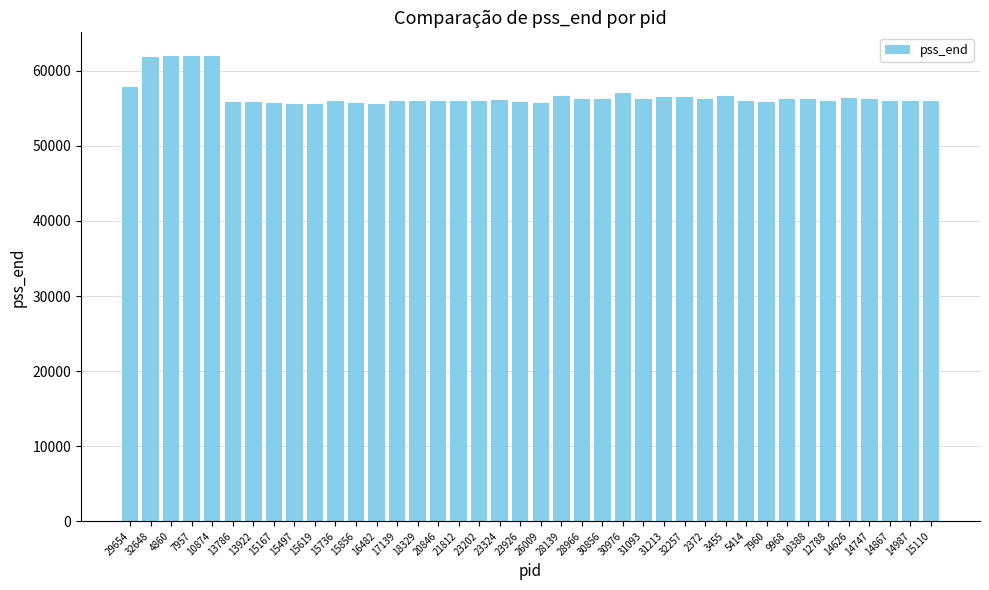

The chart shows a value of 56234 at 31093. True or false?

True